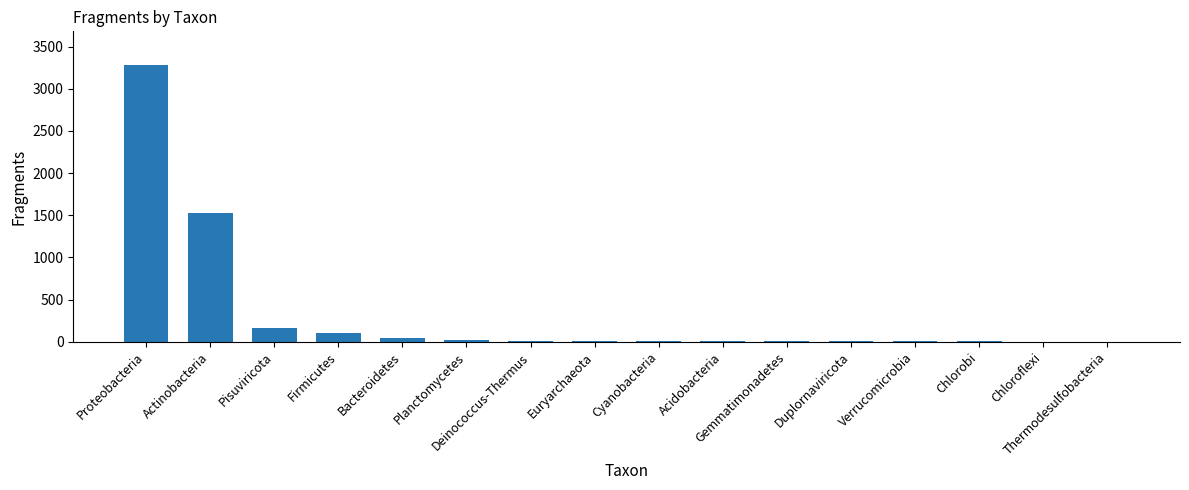

What is the change in value from Proteobacteria to Cyanobacteria?

-3277